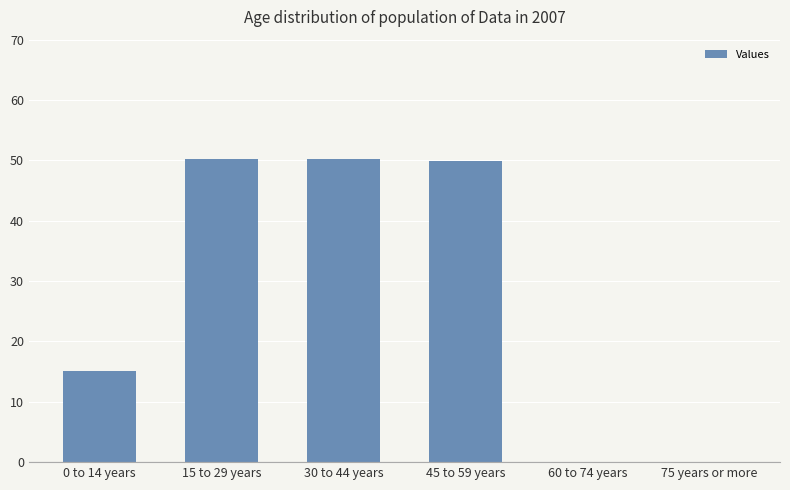

Reading left to right, extract all data points from this chart.

0 to 14 years=15.2	15 to 29 years=50.2	30 to 44 years=50.2	45 to 59 years=49.9	60 to 74 years=0.0	75 years or more=0.0